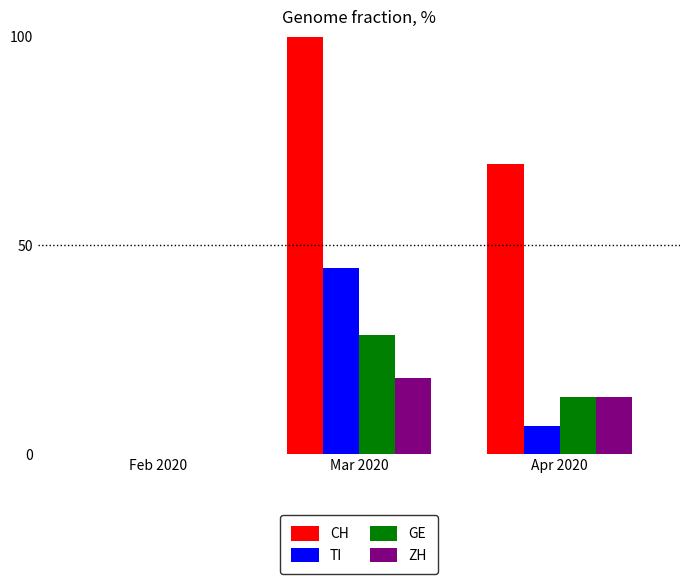

Reading left to right, extract all data points from this chart.

CH: Feb 2020=0.0	Mar 2020=100.0	Apr 2020=69.4
TI: Feb 2020=0.0	Mar 2020=44.5	Apr 2020=6.7
GE: Feb 2020=0.0	Mar 2020=28.4	Apr 2020=13.6
ZH: Feb 2020=0.0	Mar 2020=18.1	Apr 2020=13.7